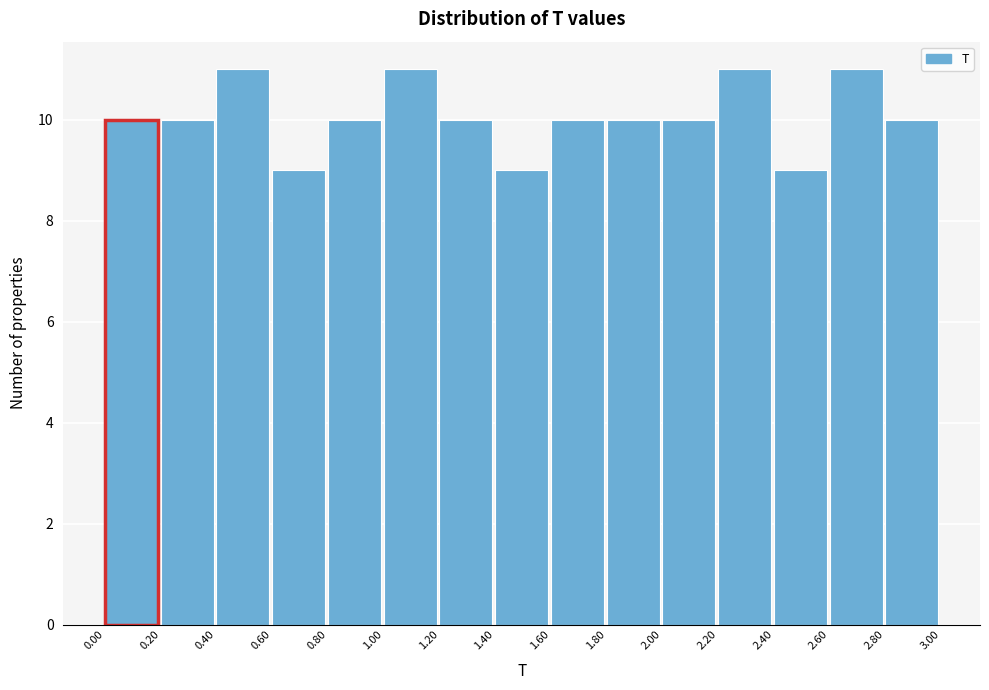

What is the height of the bar covering 1.60 to 1.80 on the x-axis? The values are not printed on the chart, so give them approximately, as read against the axis.

10